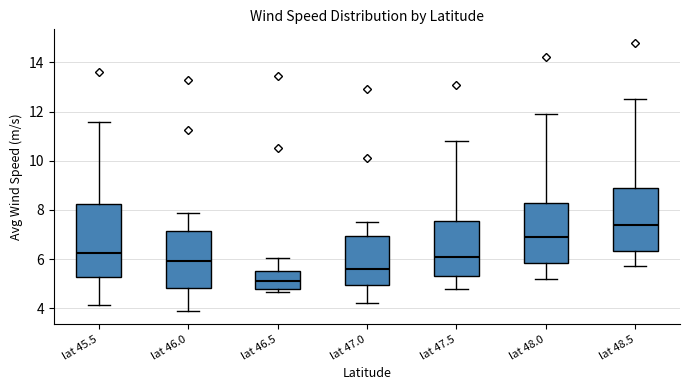

Comparing the boxes themselves (not the whiskers), which one is the tallest?

lat 45.5